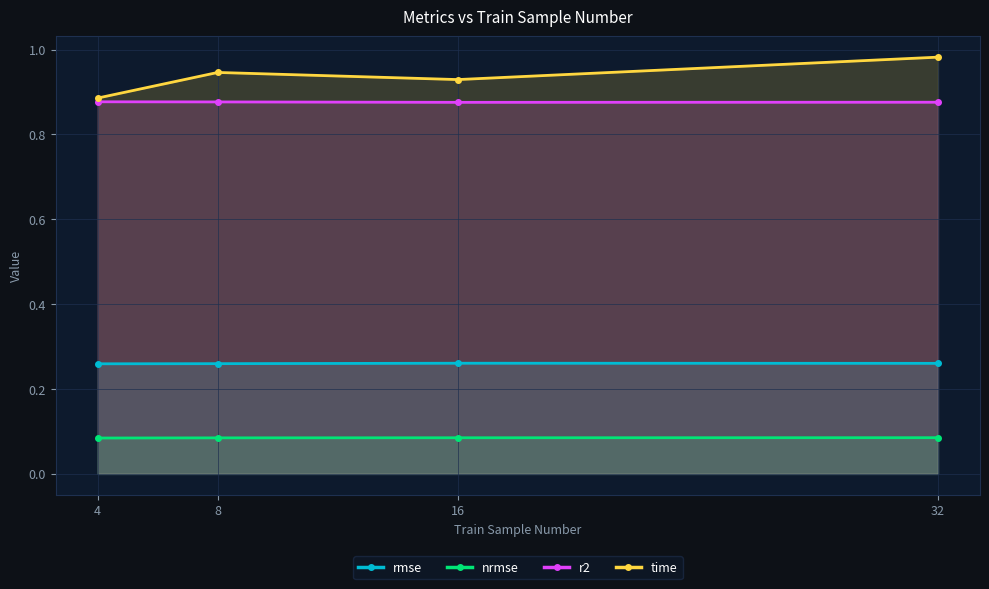

Reading left to right, extract all data points from this chart.

rmse: 0.3	0.3	0.3	0.3
nrmse: 0.1	0.1	0.1	0.1
r2: 0.9	0.9	0.9	0.9
time: 0.9	0.9	0.9	1.0